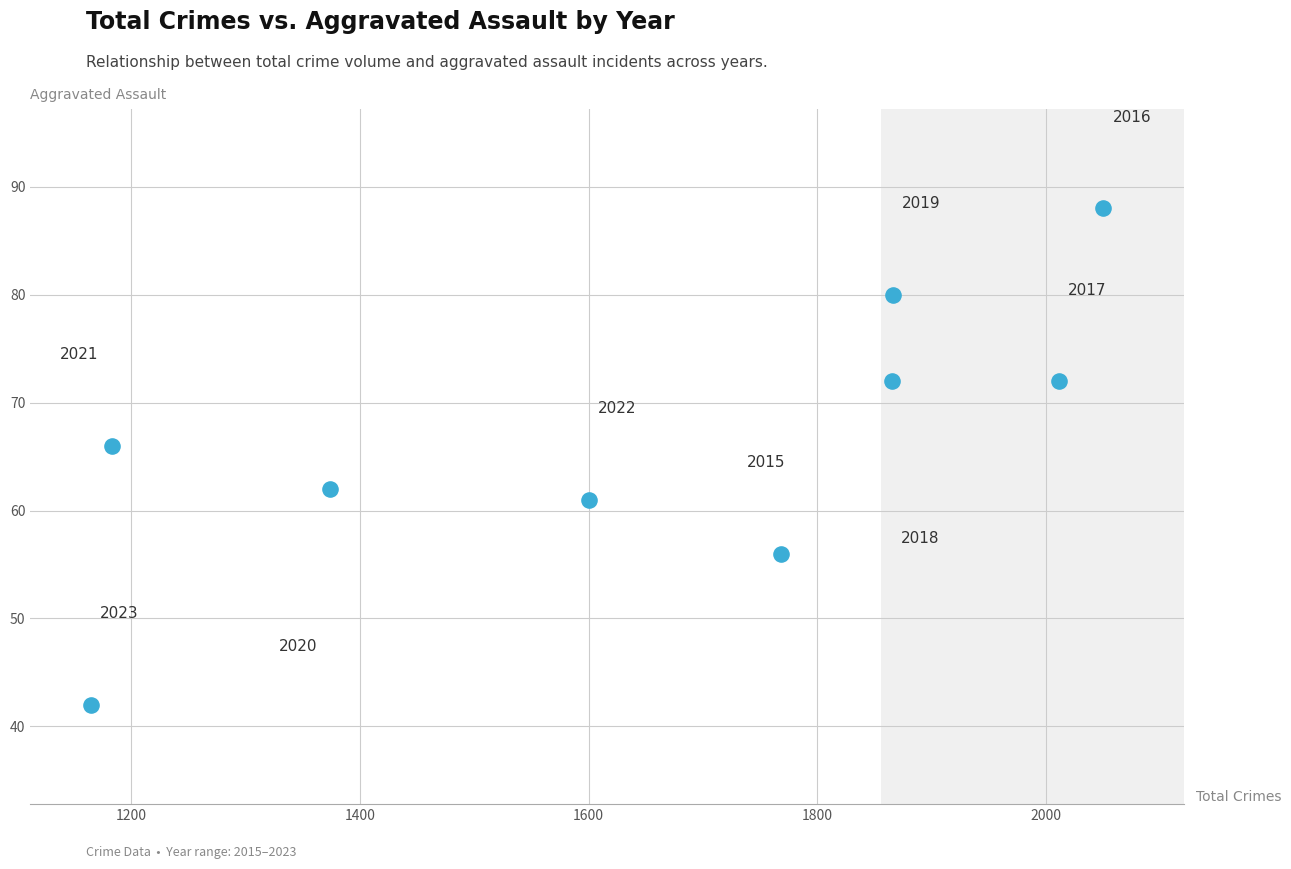

What Y value in the scatter plot is closest to 65?

66